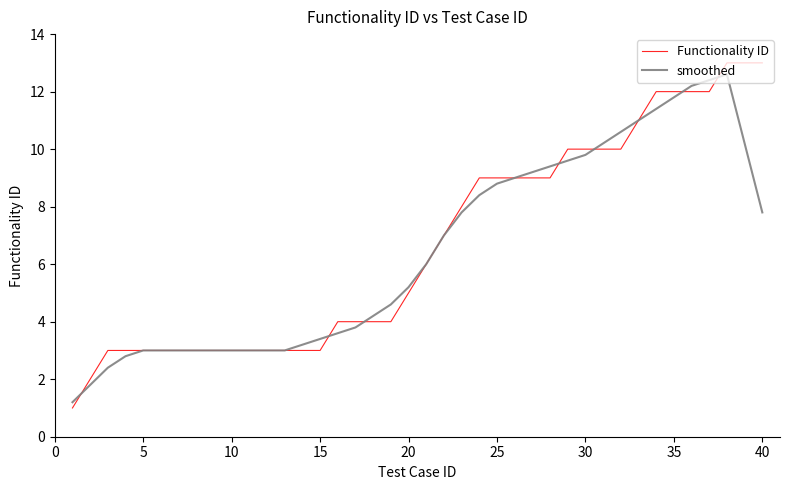

Which series has the largest range (max minus min)?

Functionality ID